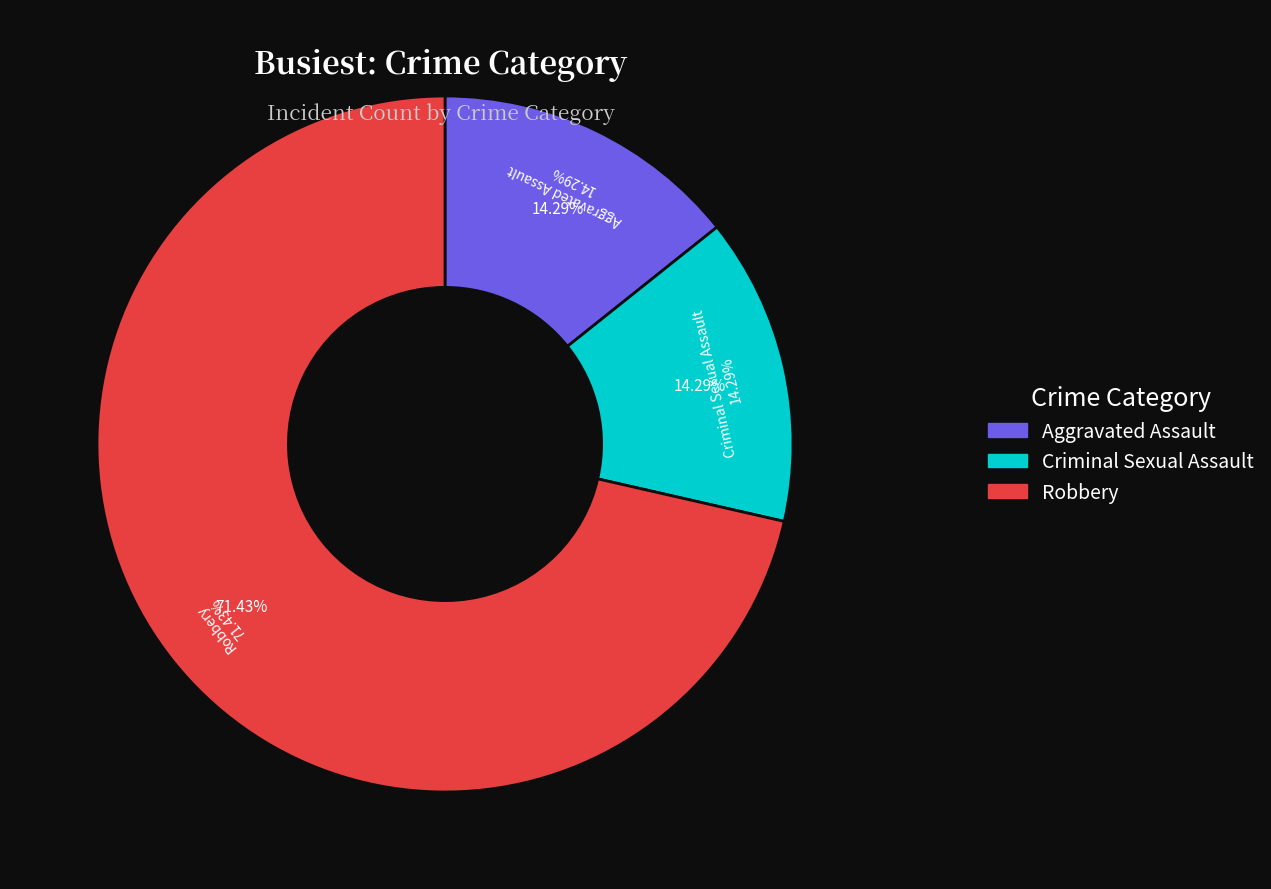

Which category has the biggest portion of the pie?

Robbery